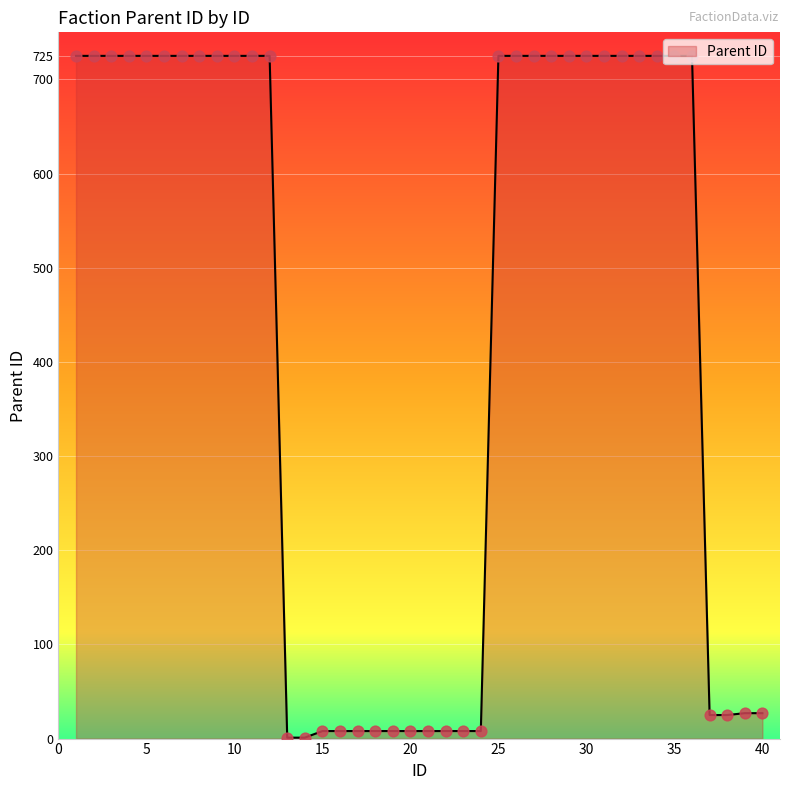

What is the maximum value shown in the chart?

725